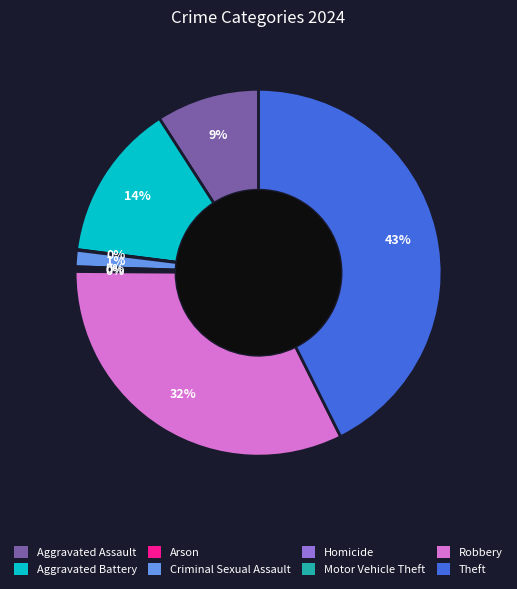

The Theft slice represents 43% of the pie. True or false?

True